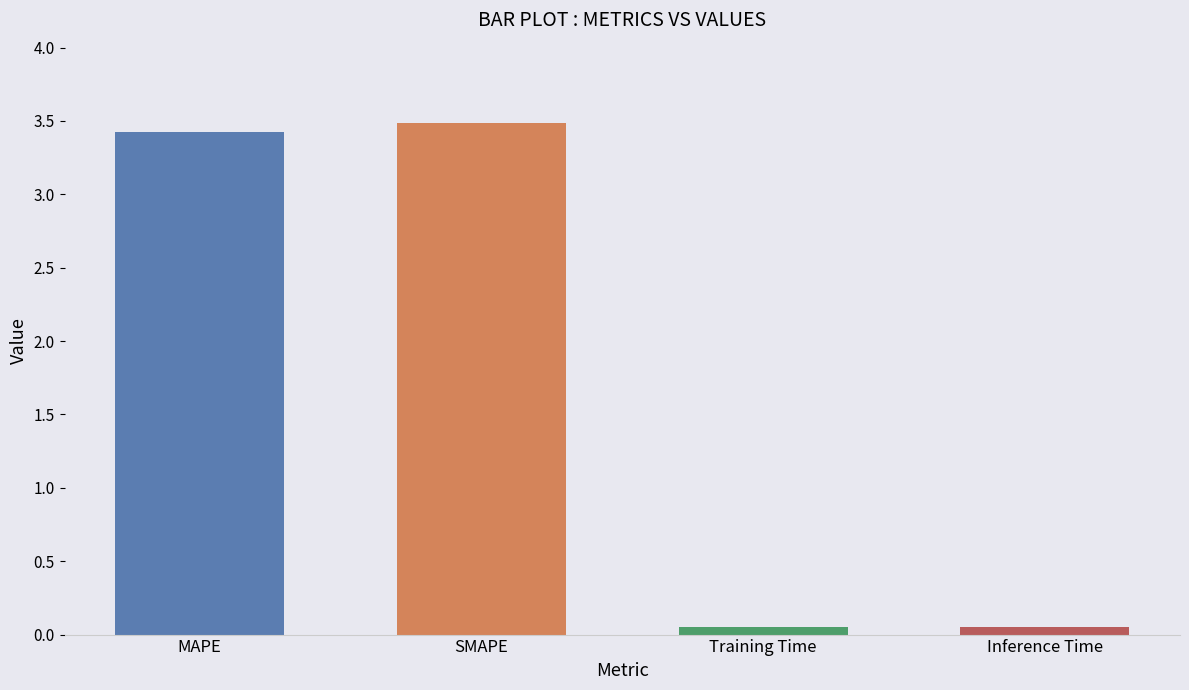

Which label corresponds to the largest value in the chart?

SMAPE